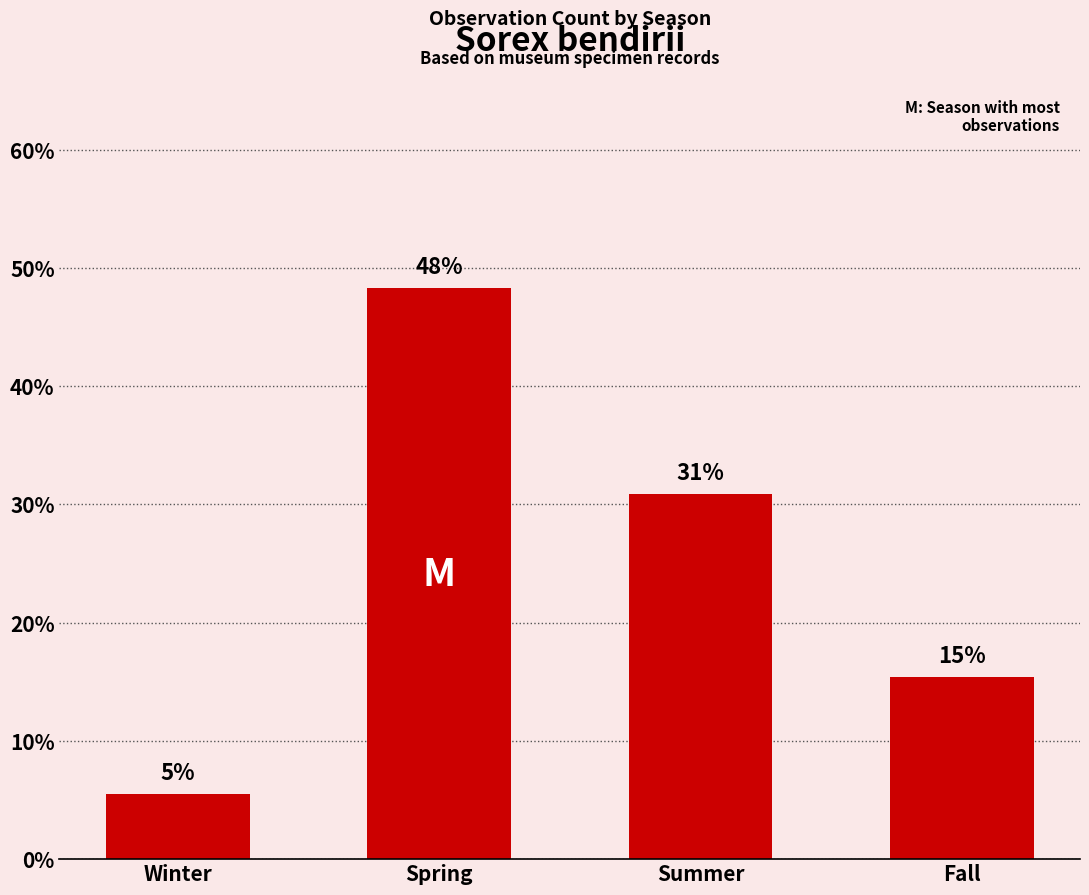

Reading right to left, transcribe all the data shown in this chart.

15.4	30.8	48.3	5.5